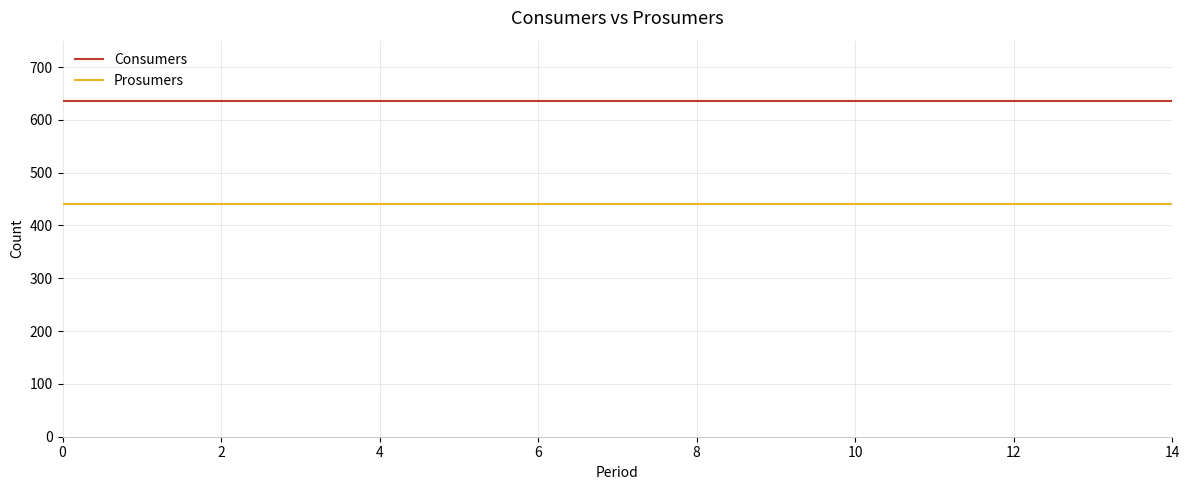

Does the chart have visible grid lines?

Yes